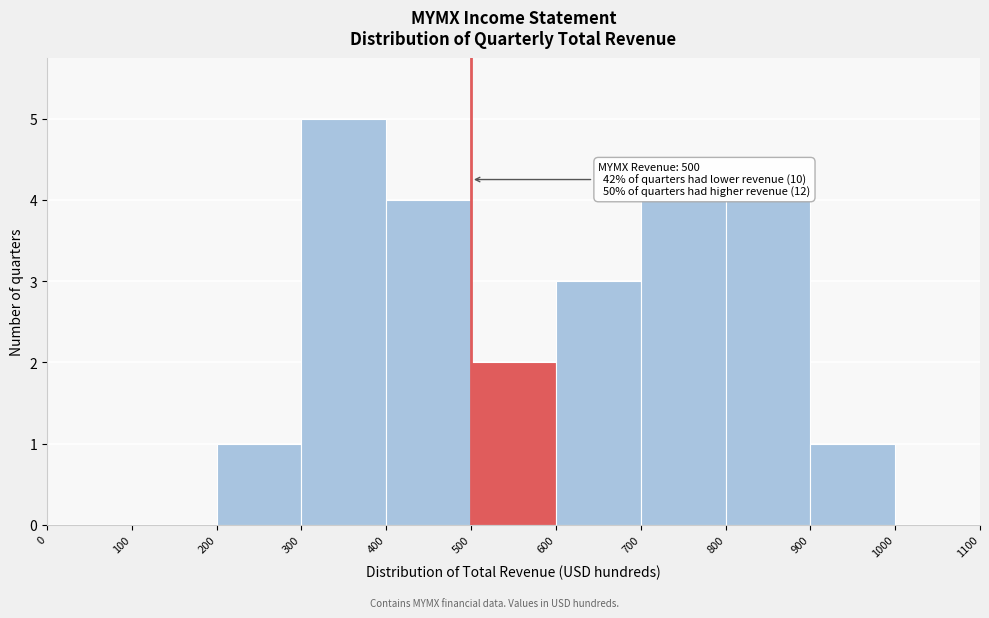

Which range on the x-axis has the tallest bar?

300 to 400